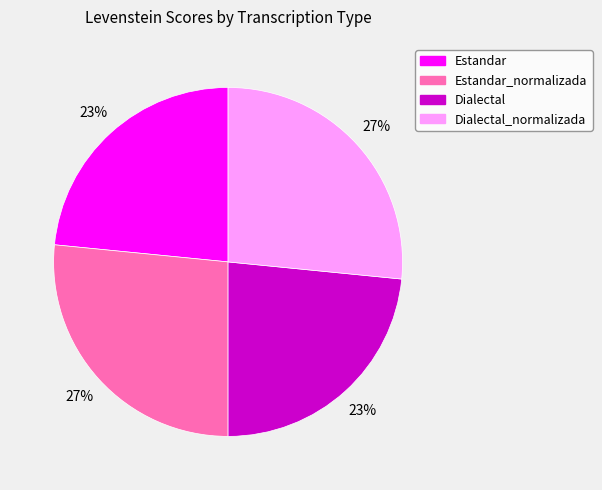

To the nearest percent, what portion does Estandar represent?

23%